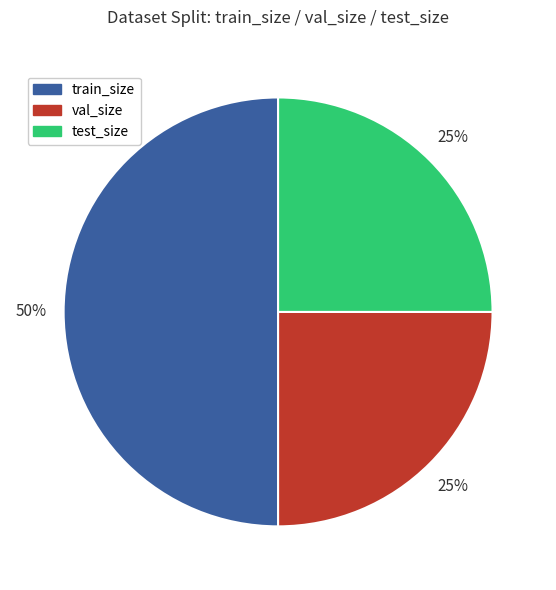

To the nearest percent, what percentage of the pie is test_size?

25%